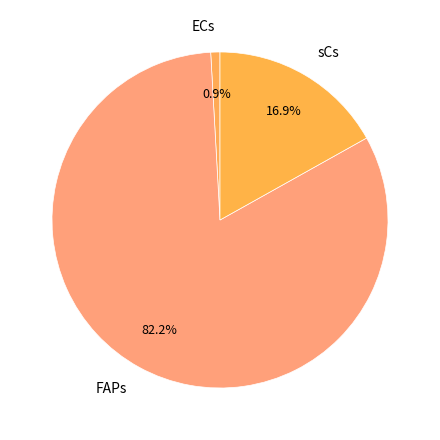

What is the largest slice in the pie chart?

FAPs